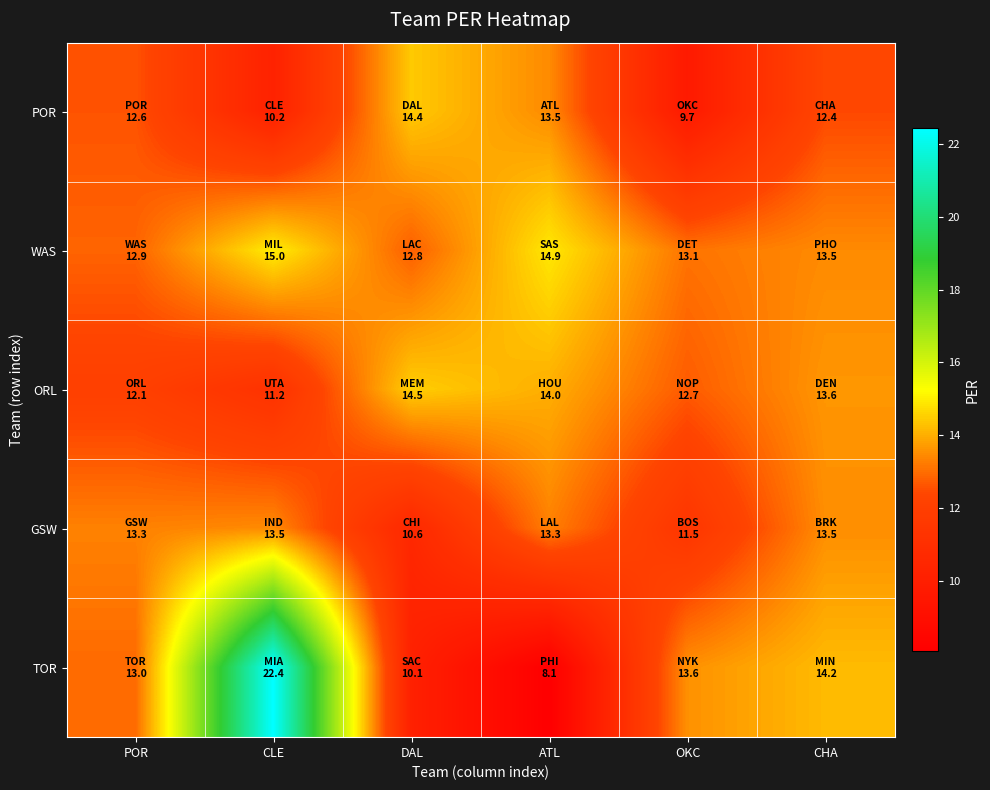

At how many categories does at least one series exceed 14?

4